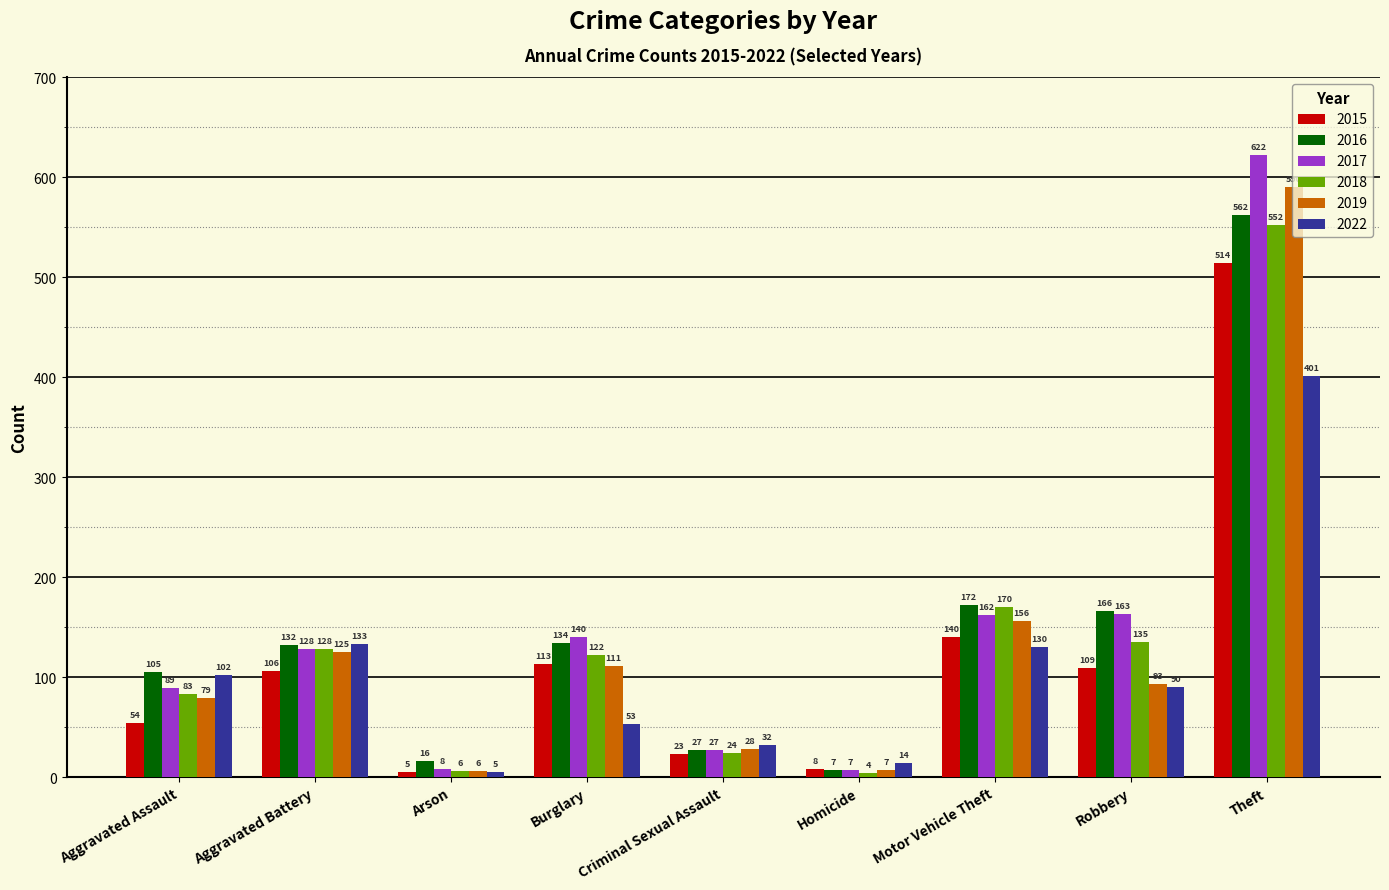

Which has a higher value, Aggravated Assault or Theft?

Theft